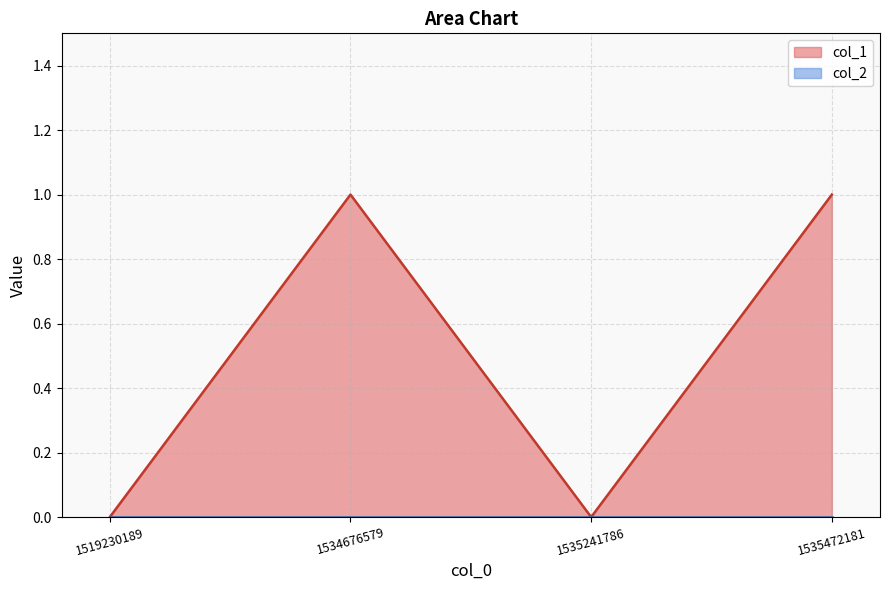

How many data points are less than 1?

2